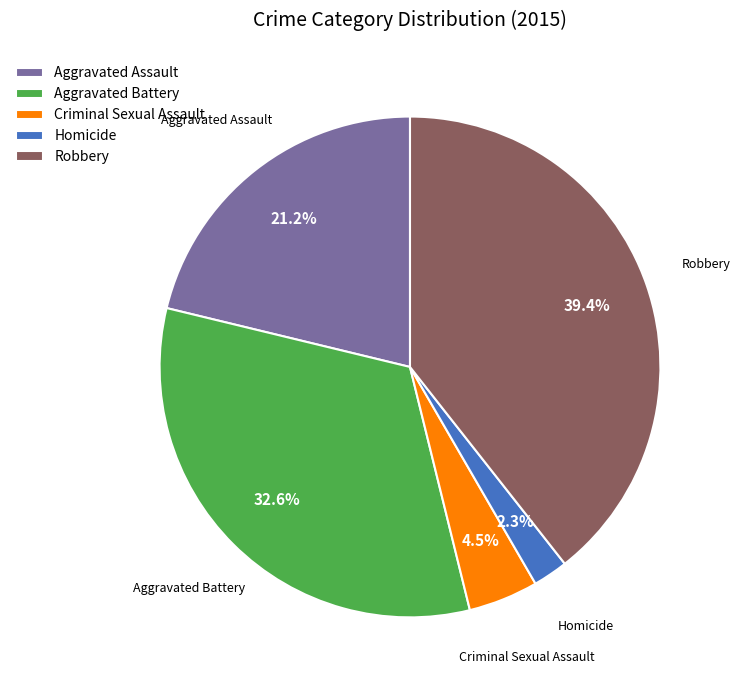

To the nearest percent, what portion does Aggravated Assault represent?

21%